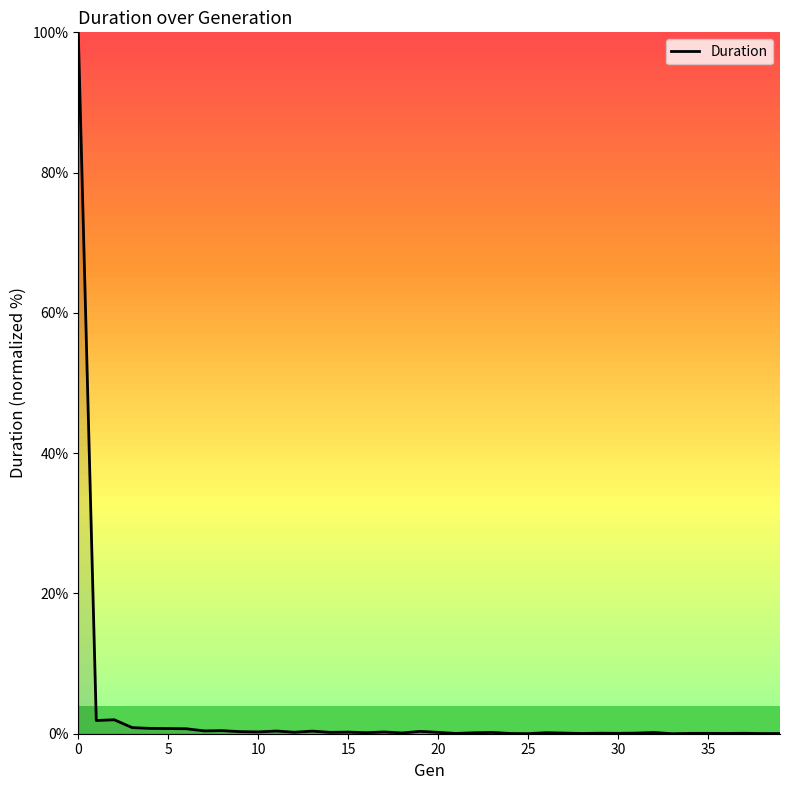

What is the difference between the maximum and minimum values?

100.0